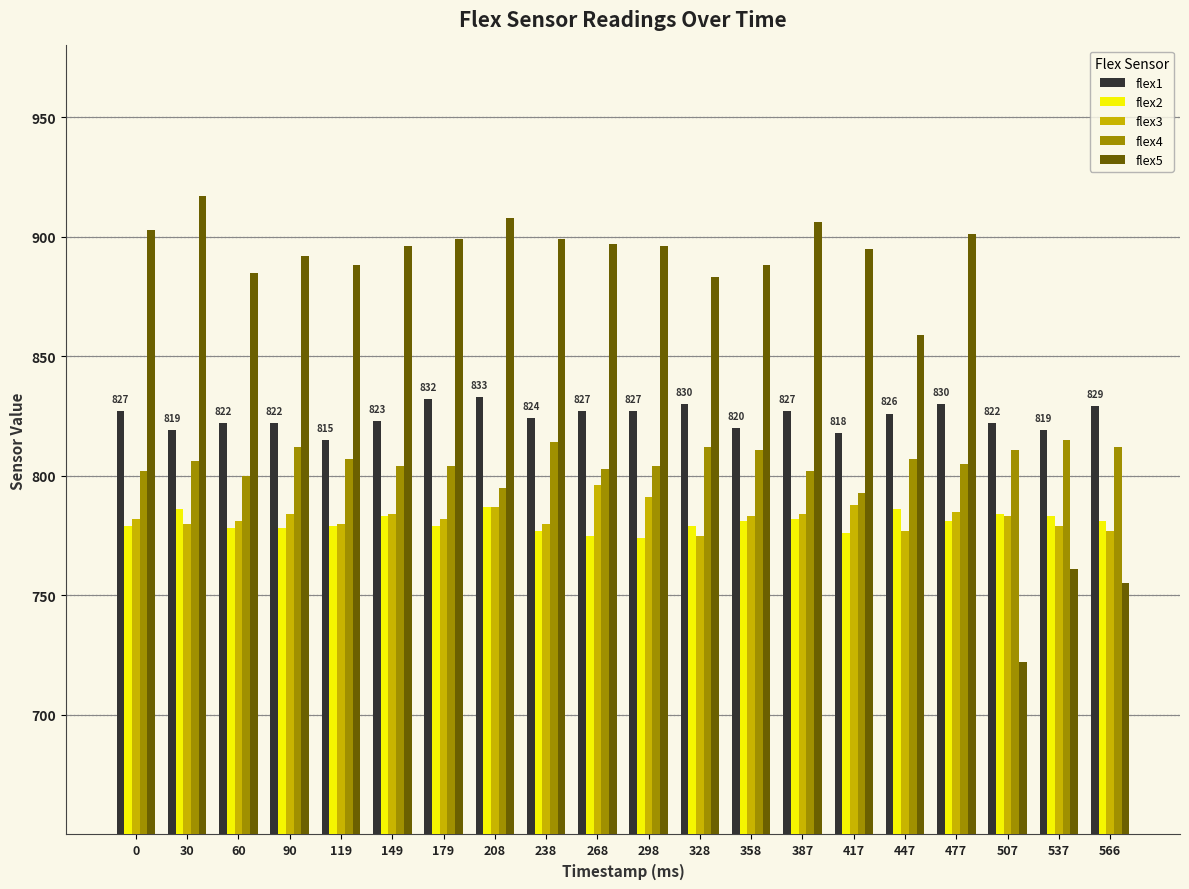

What is the value of the flex2 bar at the 14th from the left?

782